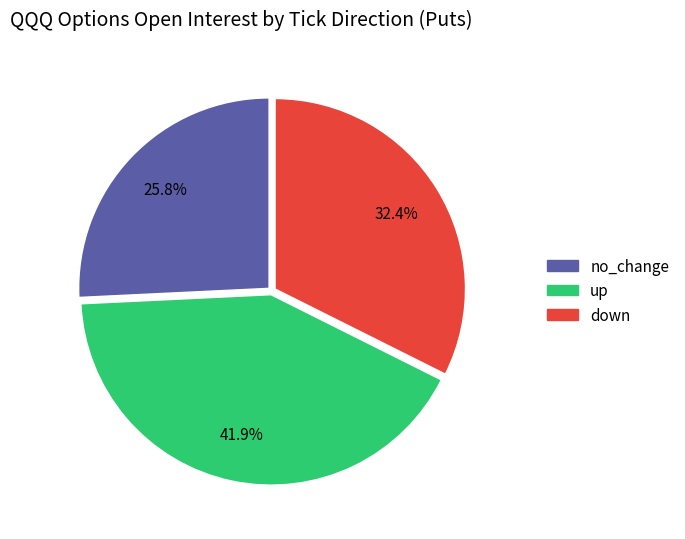

Does any single category account for the majority?

No